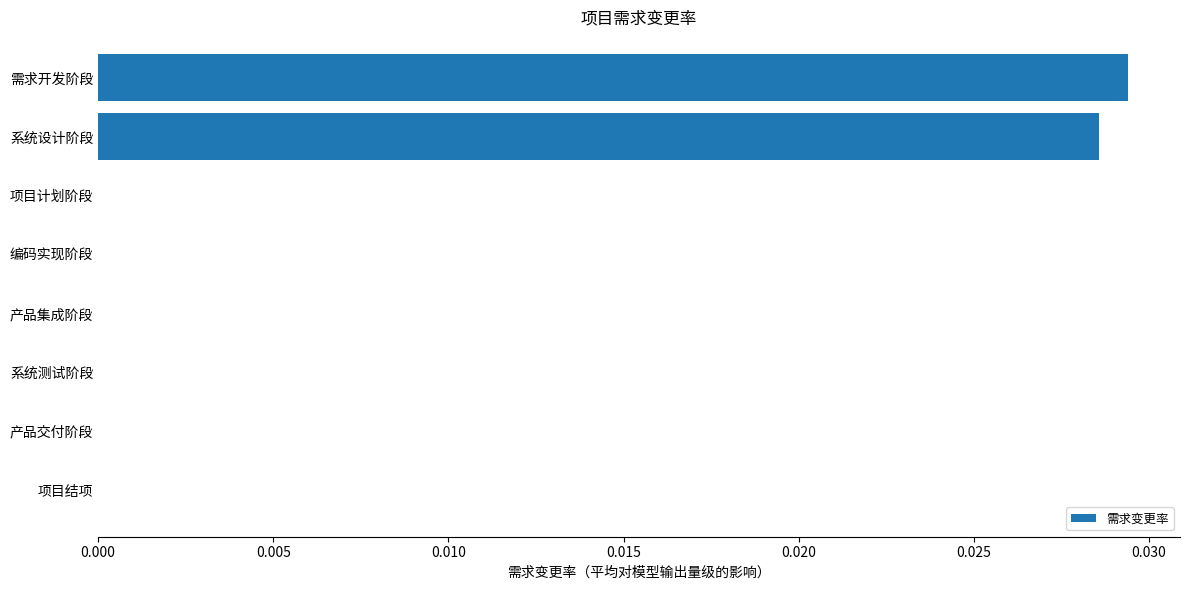

At which category does the chart reach its peak across all series?

需求开发阶段